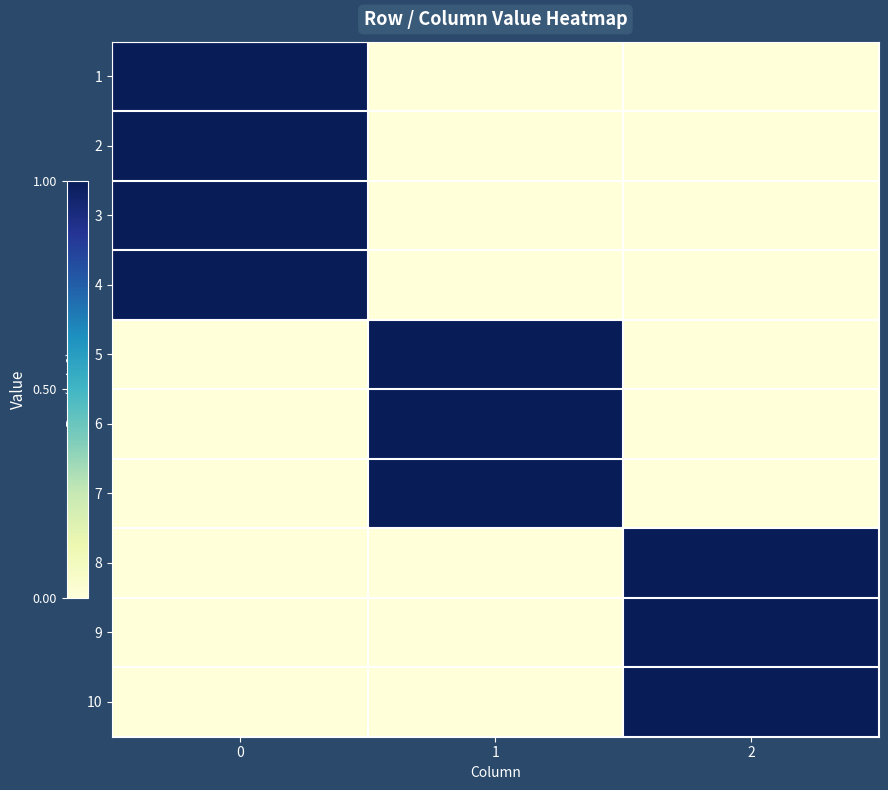

Between 2 and 1, which is larger?

2